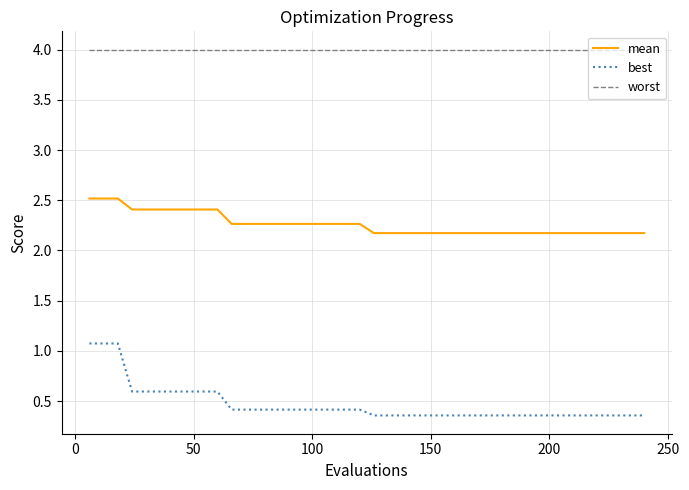

Which series has the largest range (max minus min)?

best